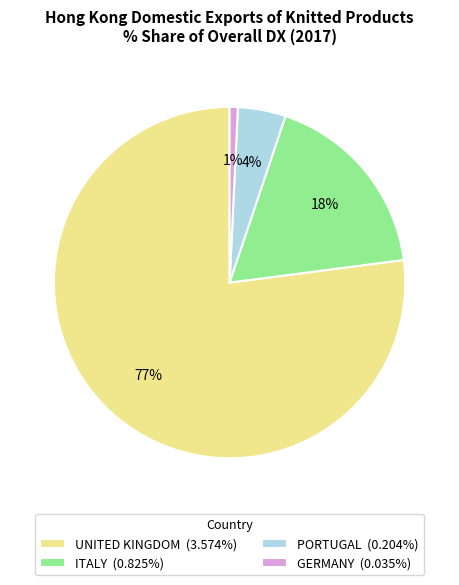

To the nearest percent, what is the average slice percentage?

25%